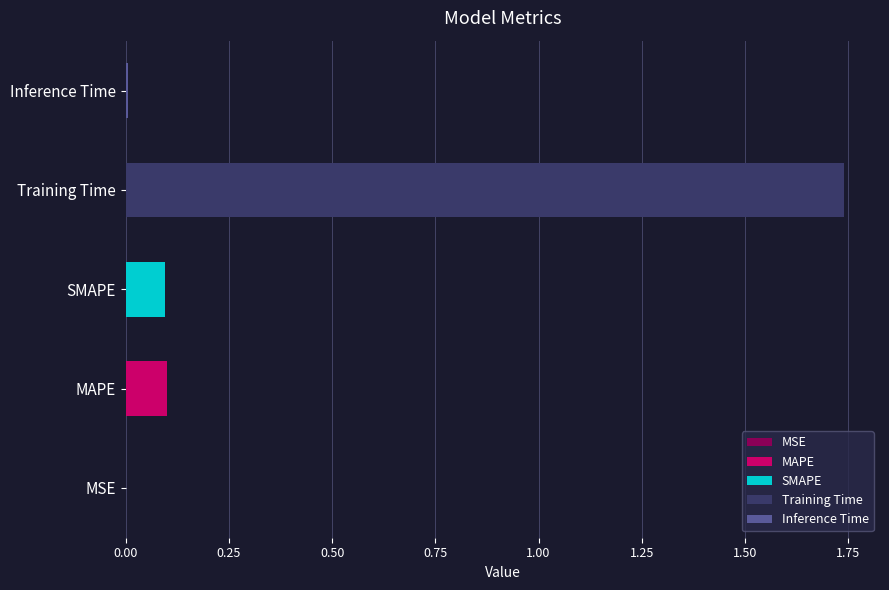

How many bars are there in total?

5